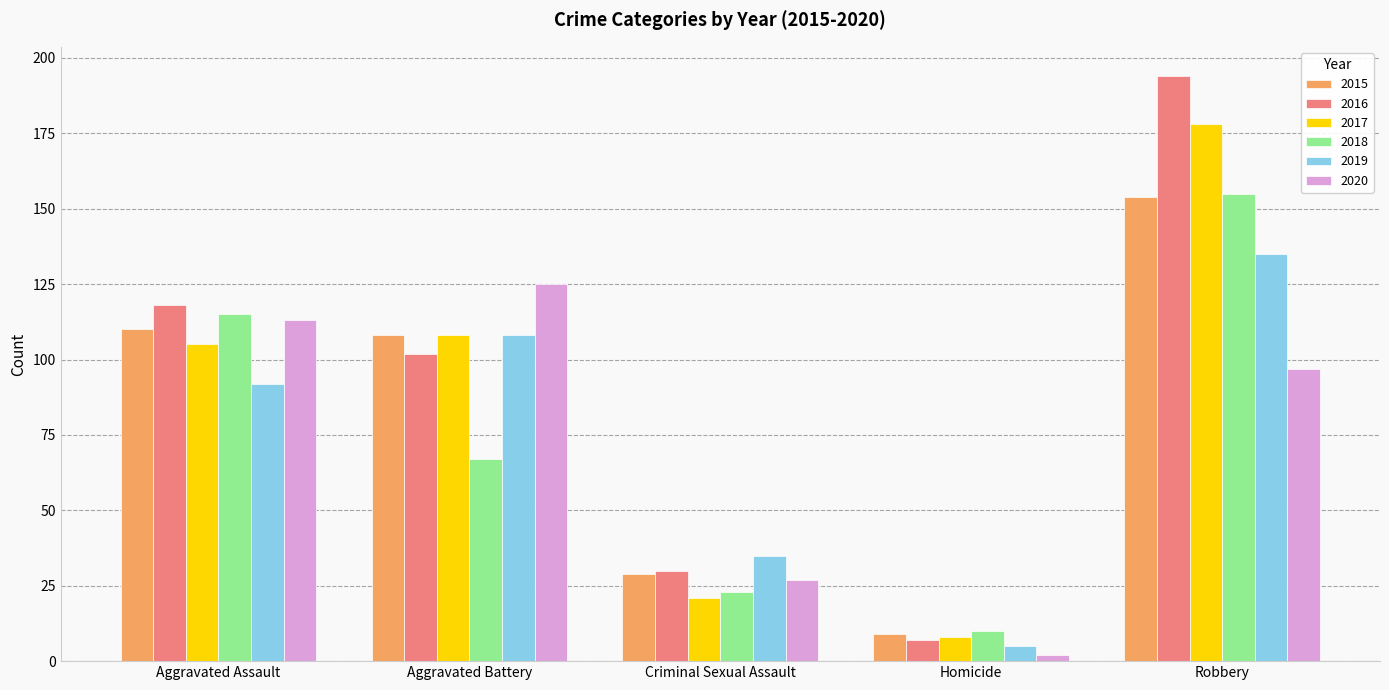

How many values in the 2019 series are below 92?

2